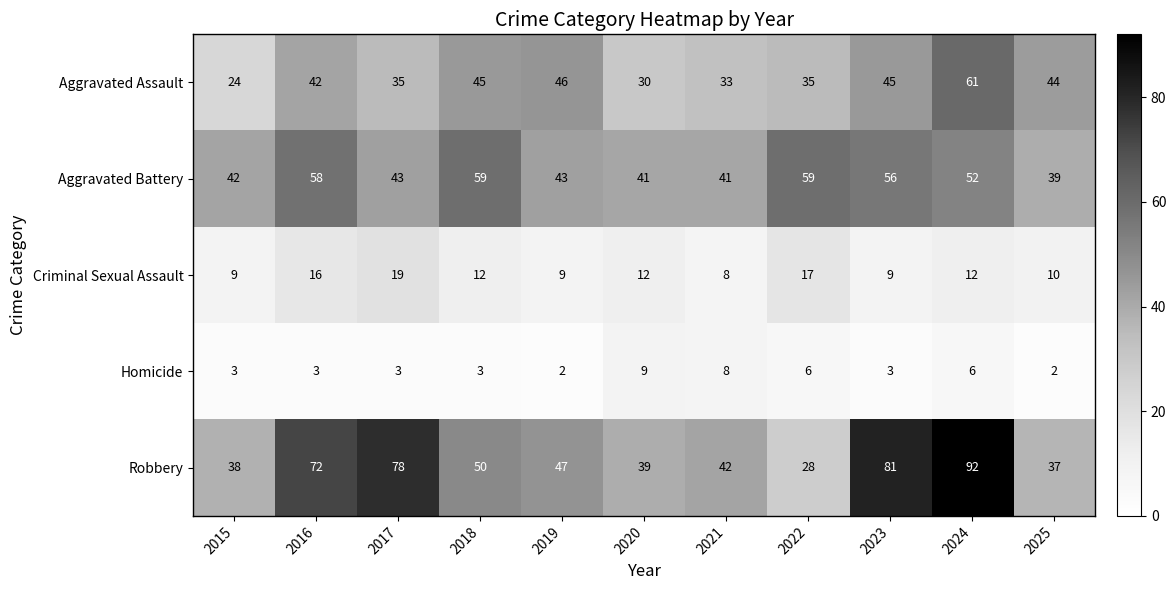

What value does the Aggravated Assault series have at 2015, to the nearest 5?

25